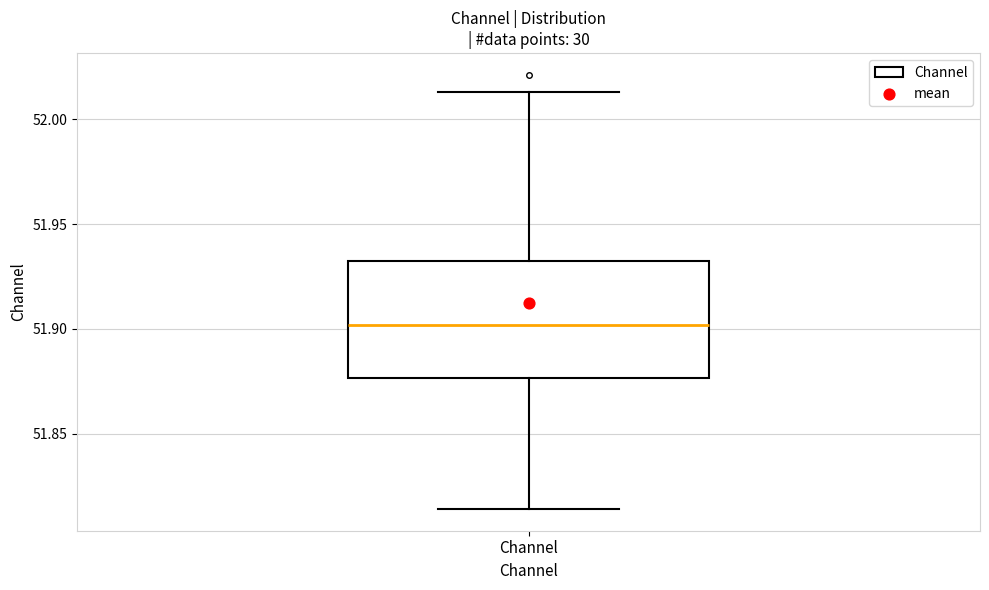

Read this box plot against the y-axis: the position of the median line, the range covered by the box, and the ends of both whiskers. The values are not printed on the chart, so give them approximately, as read against the axis.

median 51.900, box 51.875 to 51.930, whiskers 51.815 to 52.015